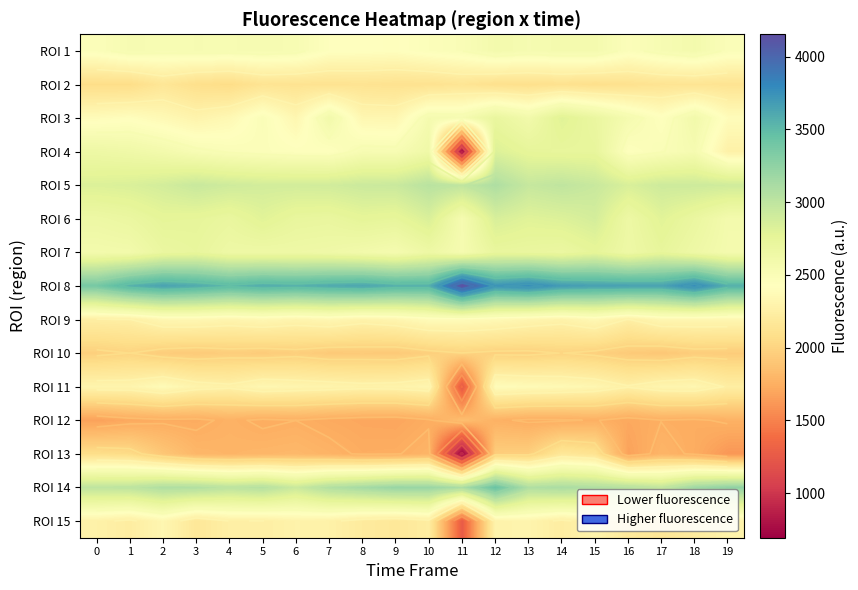

Which series has the widest spread of values?

ROI 4